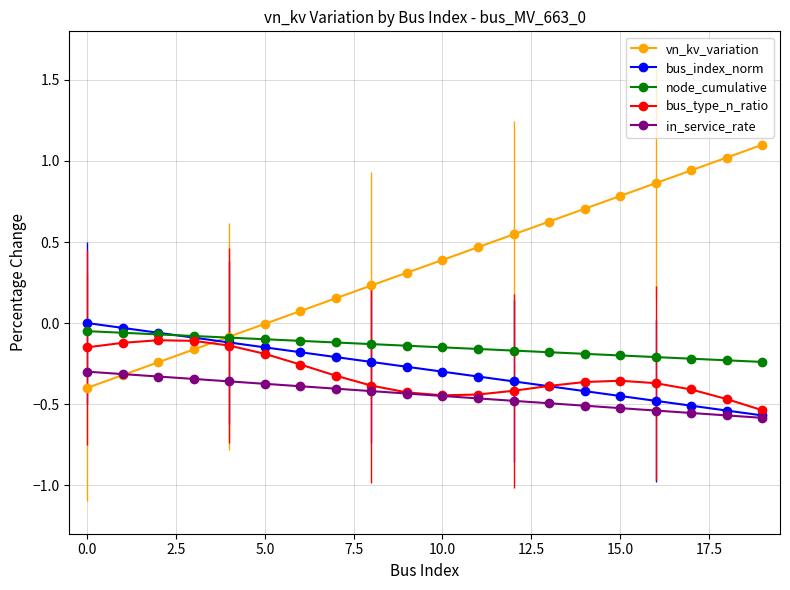

True or false: in_service_rate and node_cumulative cross at least once.

False